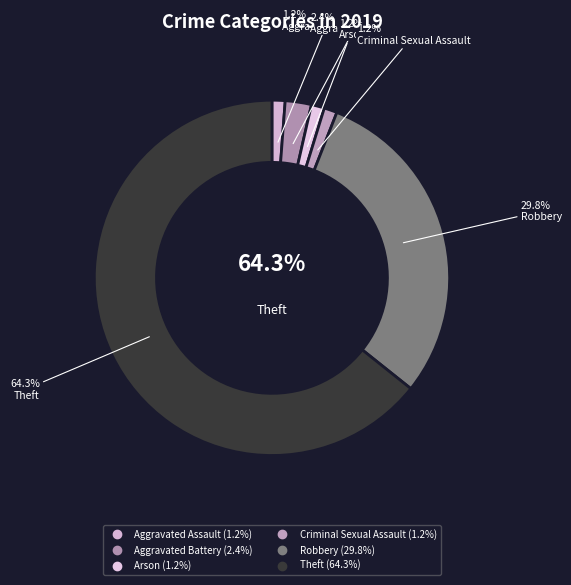

Is it true that Criminal Sexual Assault is 1% of the pie?

True